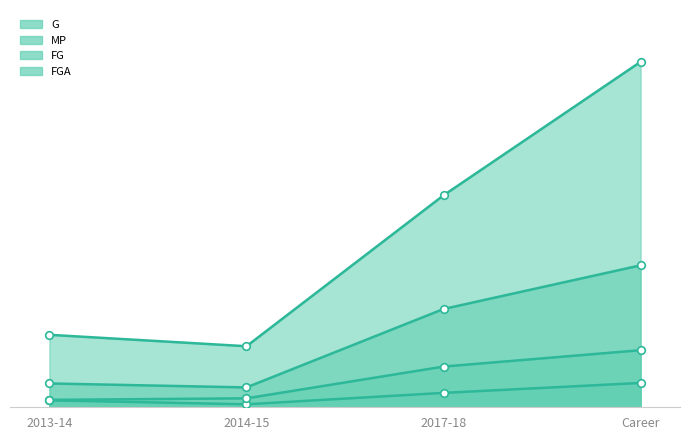

At which category is the sum across all series the highest?

Career